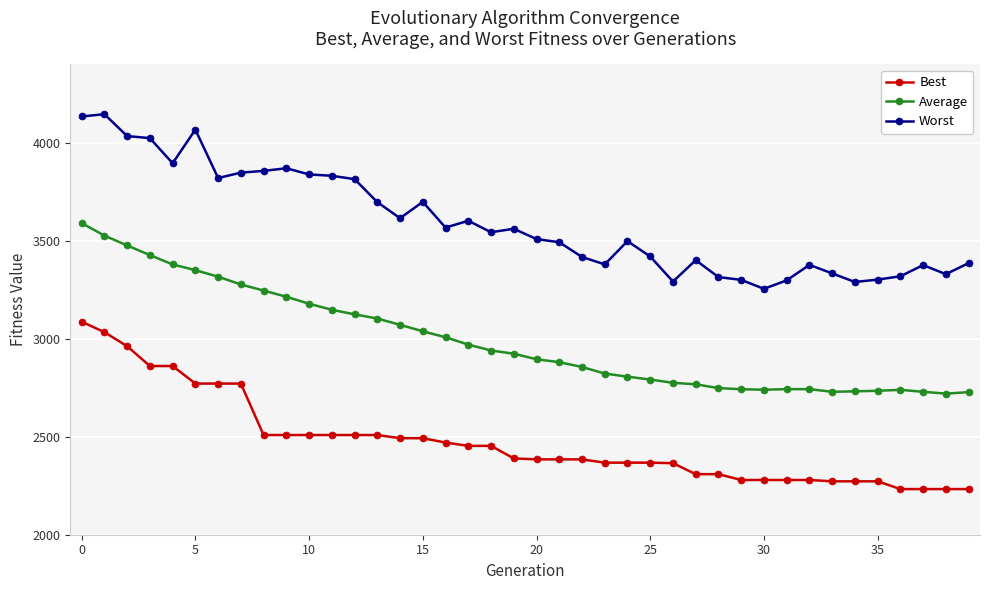

Which series has the largest total across all categories?

Worst